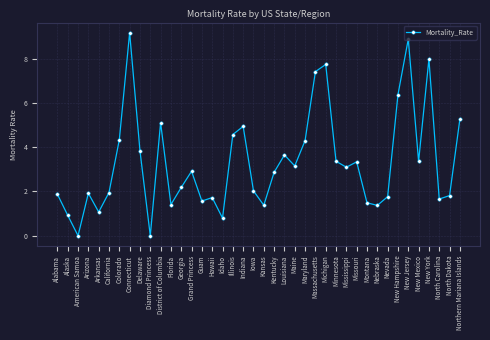

What is the sum of all values?

132.5